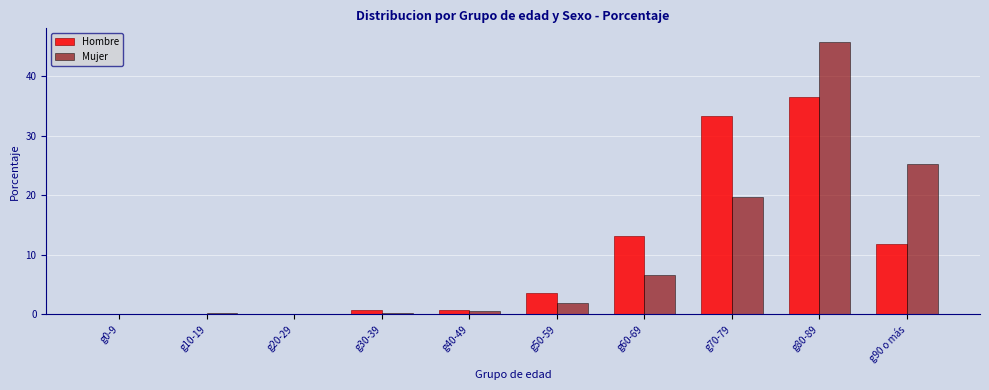

Is it true that Mujer equals 0.2 at g10-19?

True